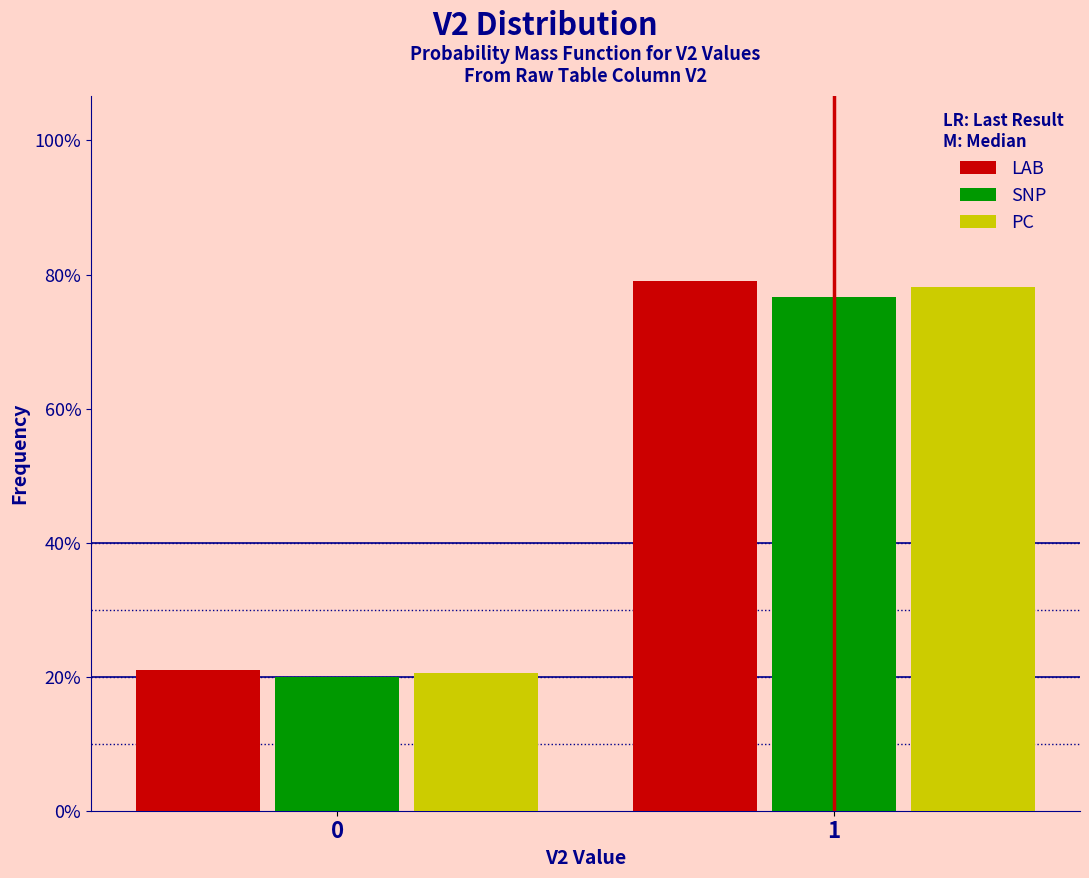

Does the chart contain any negative values?

No